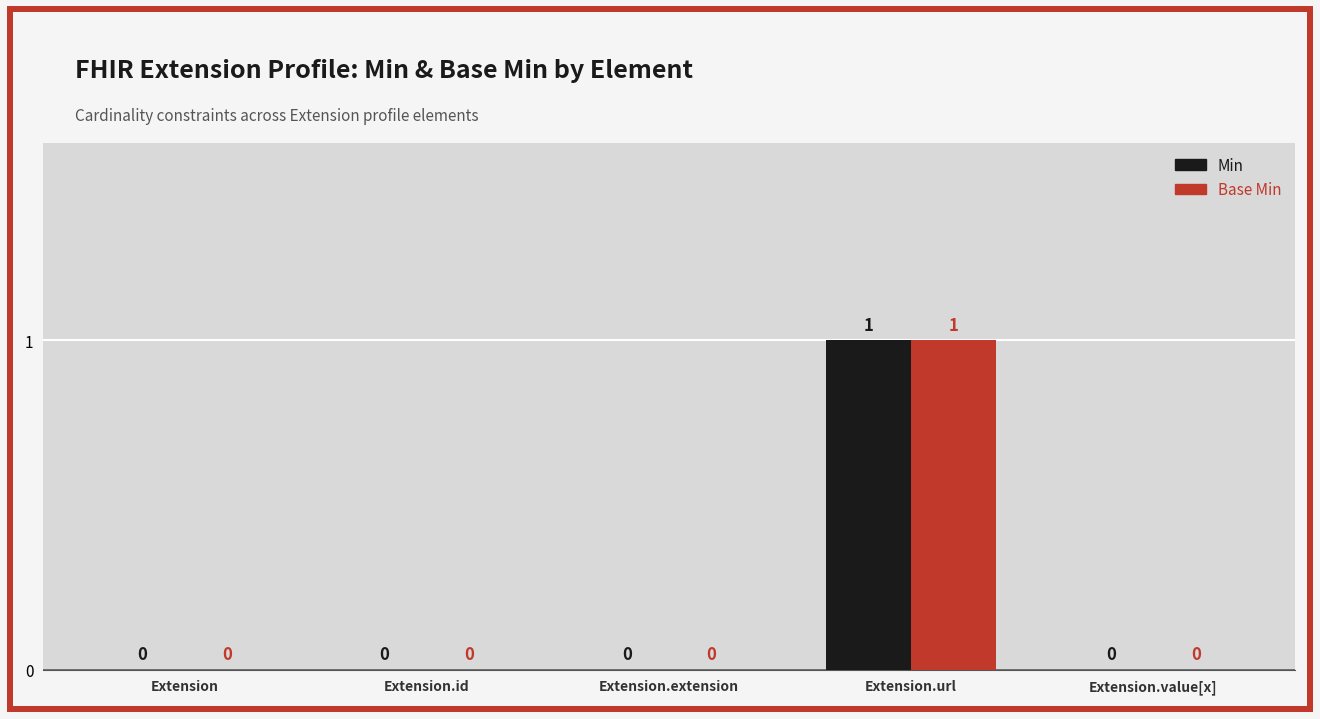

The value of Min at Extension.url is 0. True or false?

False